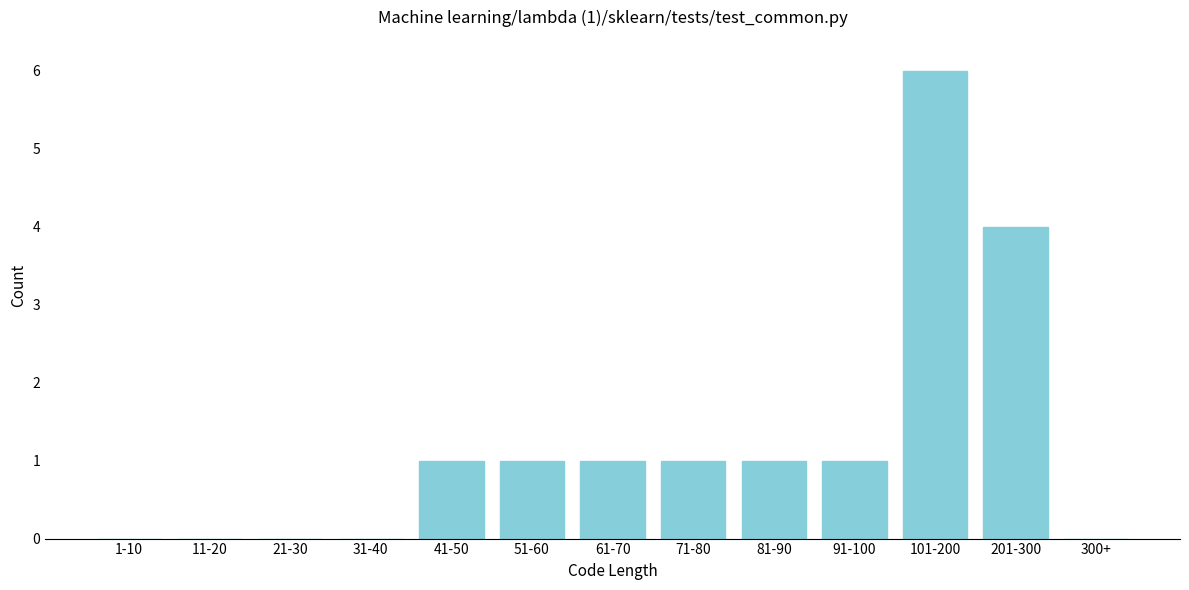

Reading left to right, list all the values displayed in this chart.

1-10=0	11-20=0	21-30=0	31-40=0	41-50=1	51-60=1	61-70=1	71-80=1	81-90=1	91-100=1	101-200=6	201-300=4	300+=0